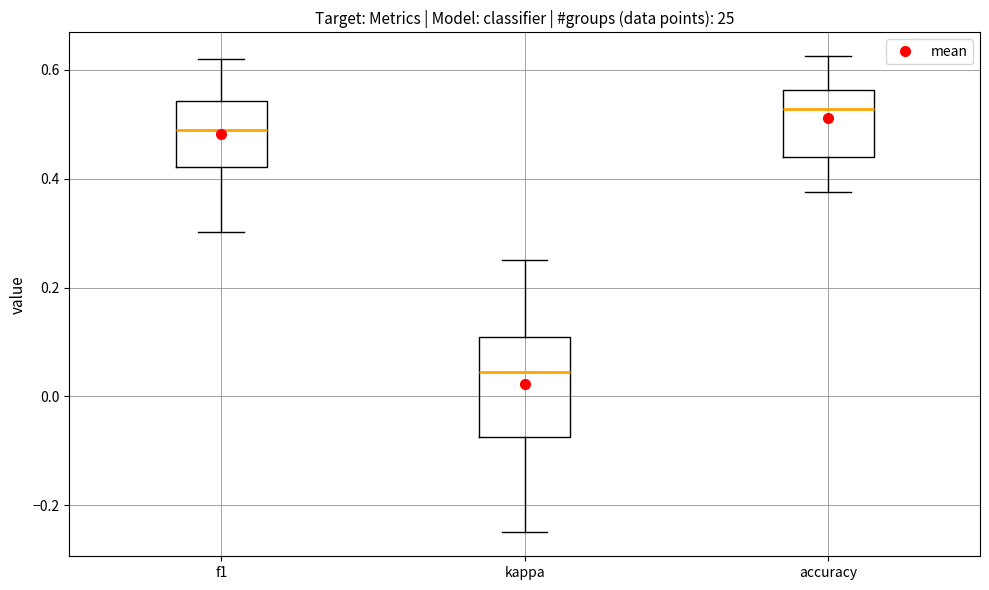

Where does the lower whisker of the box for accuracy end on the y-axis? The values are not printed on the chart, so give them approximately, as read against the axis.

0.38